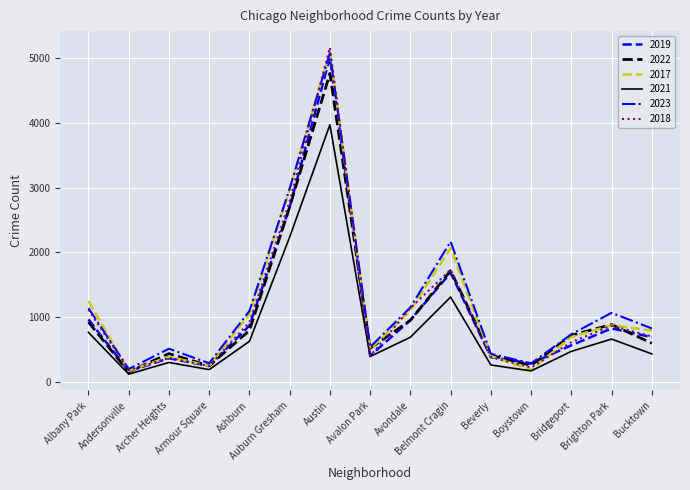

Which series changed the most between Andersonville and Archer Heights?

2023